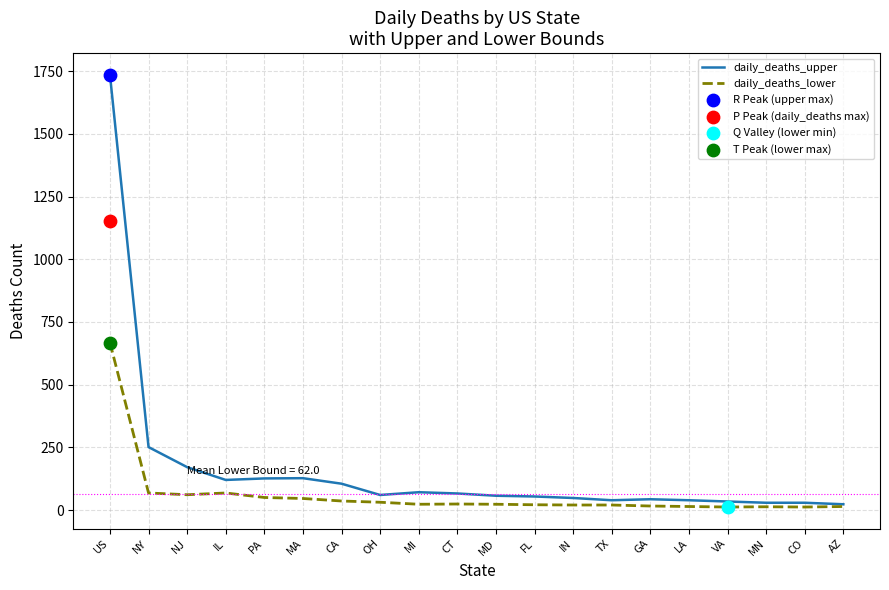

Is it true that daily_deaths_upper equals 54 at FL?

True